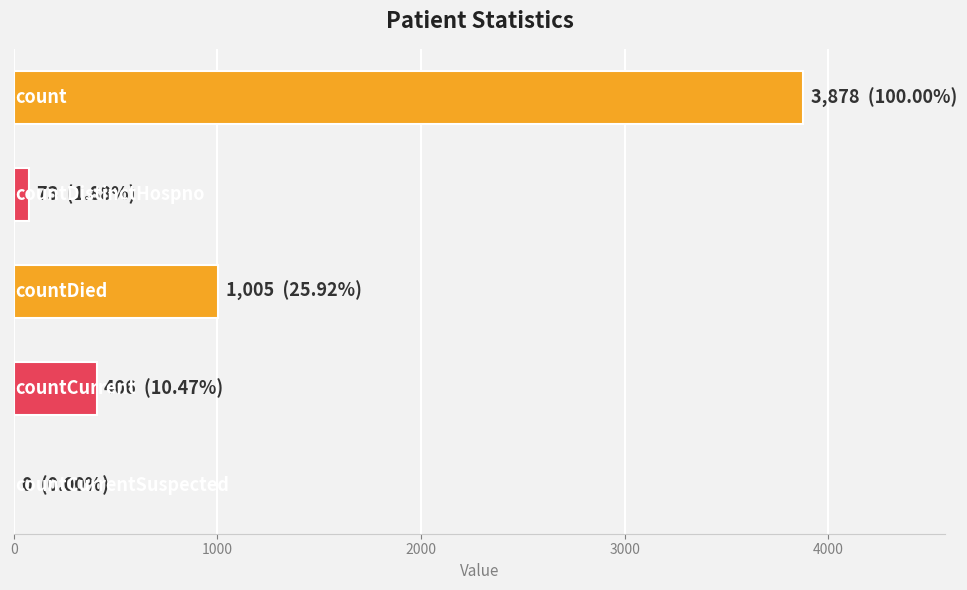

What is the sum of all values?

5362